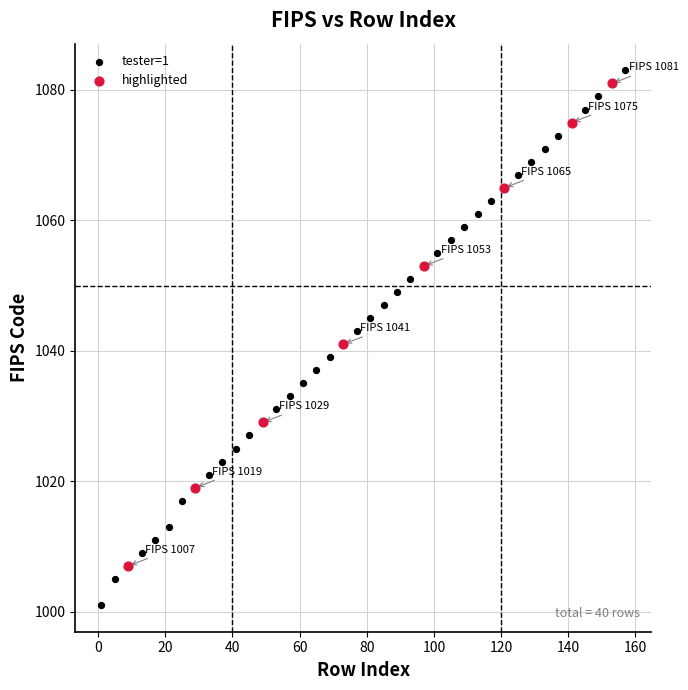

Which series reaches the minimum Y coordinate?

tester=1